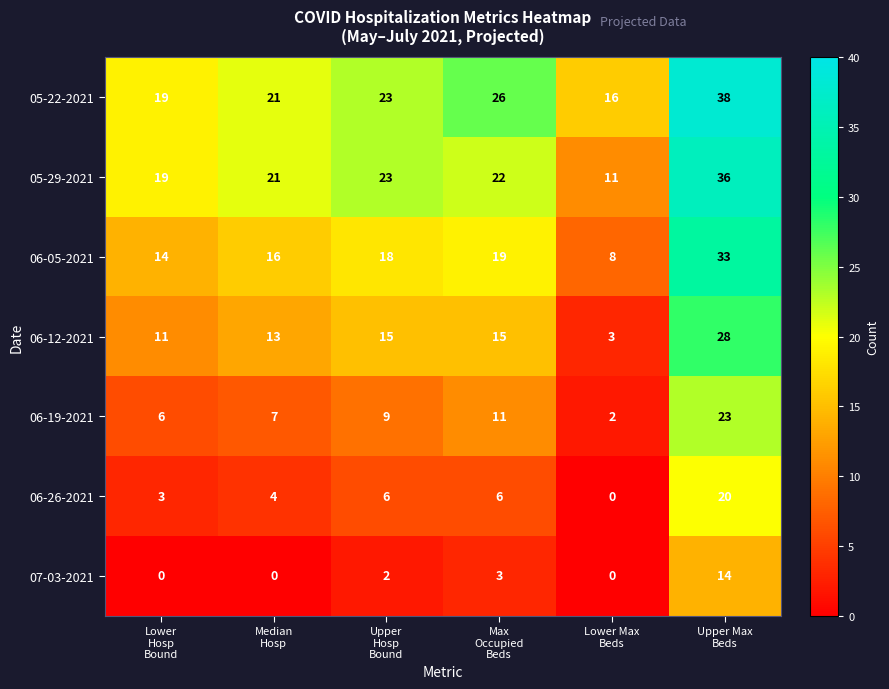

What is the sum of all 07-03-2021 values?

19